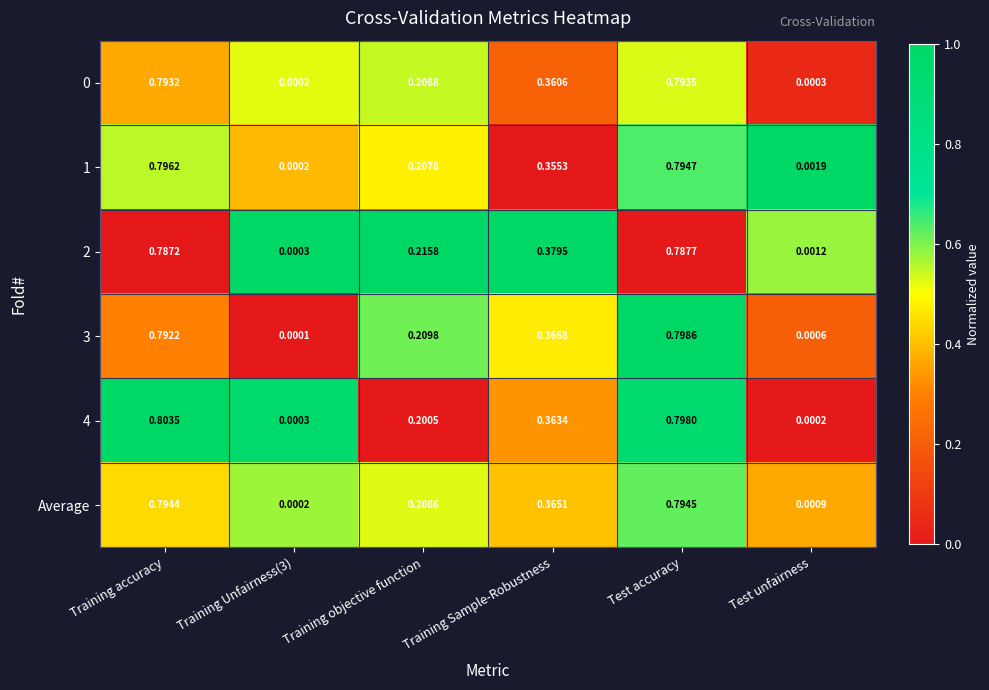

At which label does 1 reach its peak?

Training accuracy